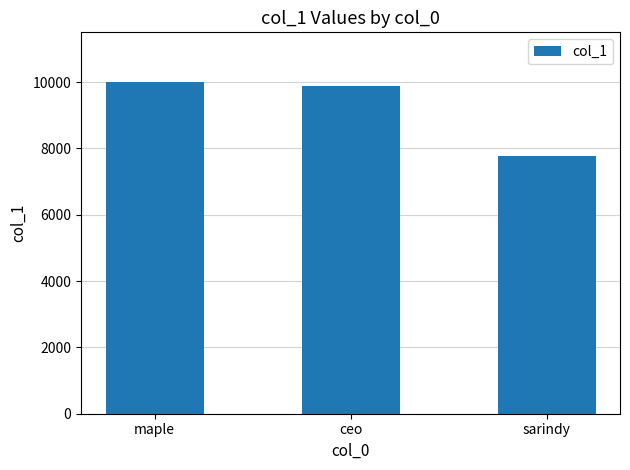

Where does the data first go above 9888?

maple